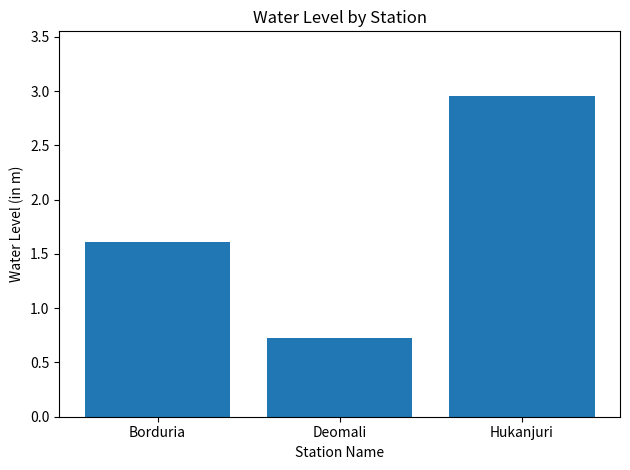

Which has a higher value, Deomali or Borduria?

Borduria